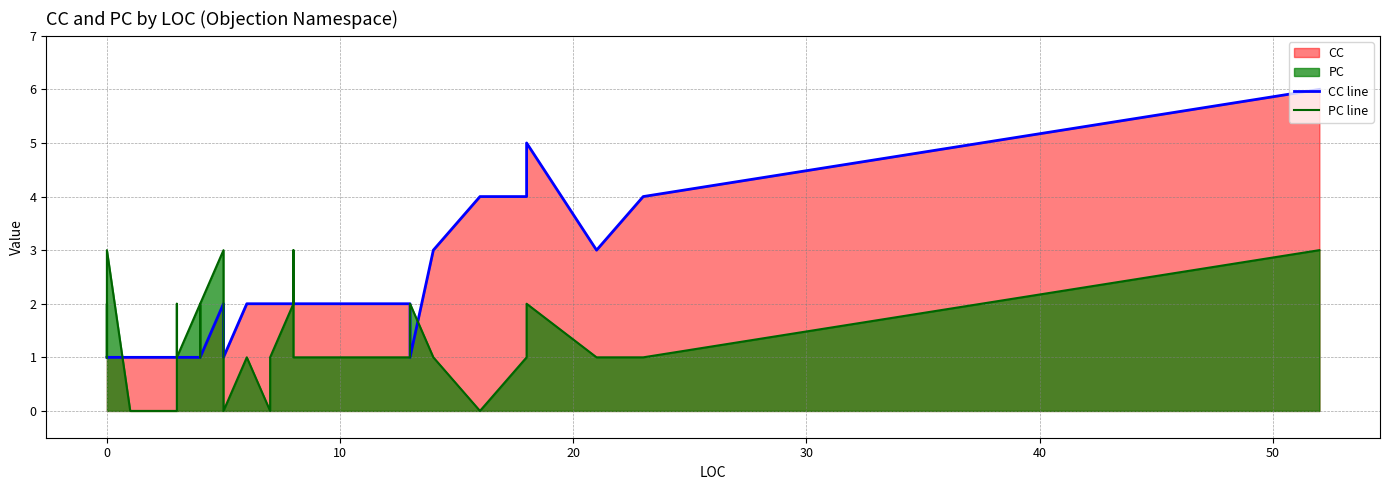

True or false: CC line has more than 2 points higher than both neighbors.

False